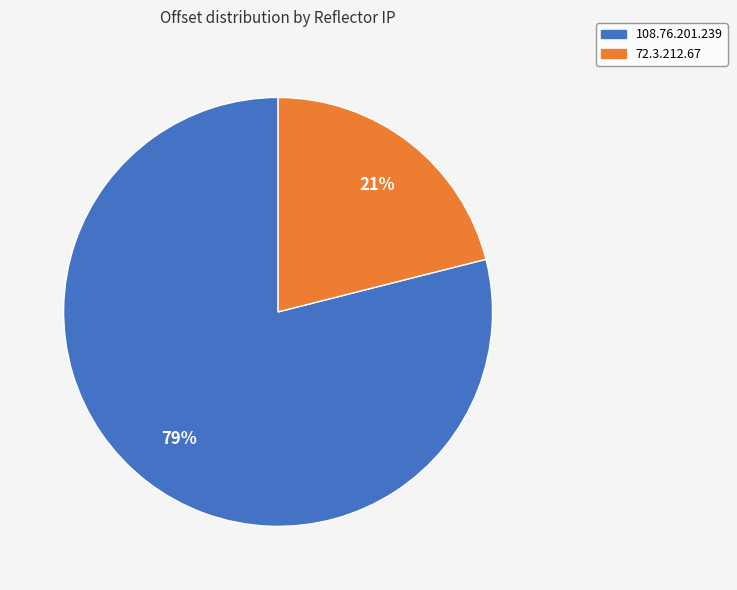

Is there any slice that represents more than half of the pie?

Yes